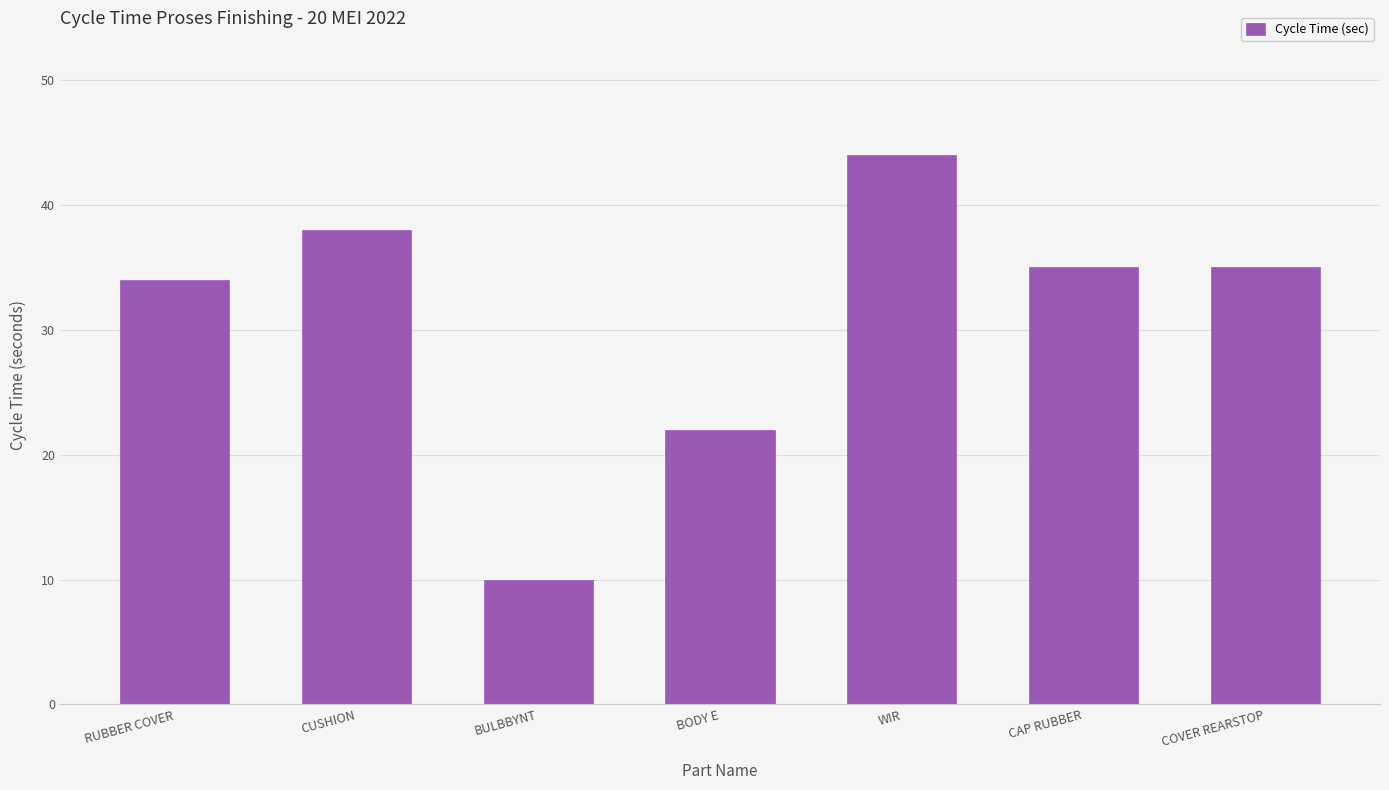

Where does the data first go above 35?

CUSHION